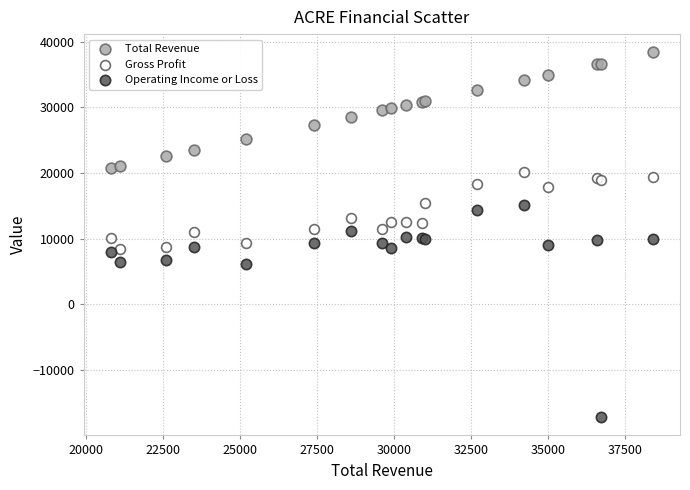

What are all the series names shown in the legend?

Total Revenue, Gross Profit, Operating Income or Loss